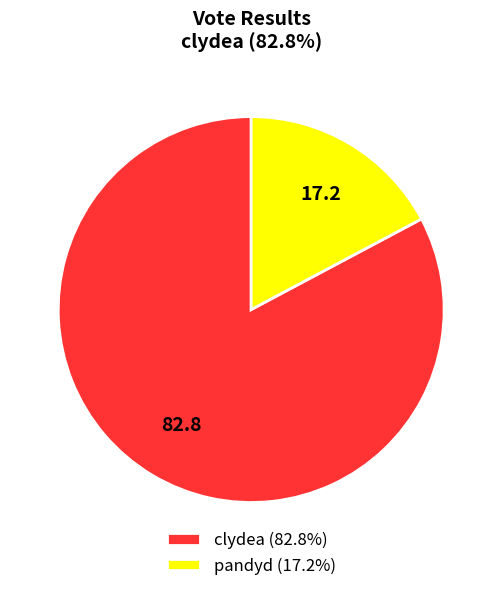

Rank the categories by value from highest to lowest.

clydea, pandyd